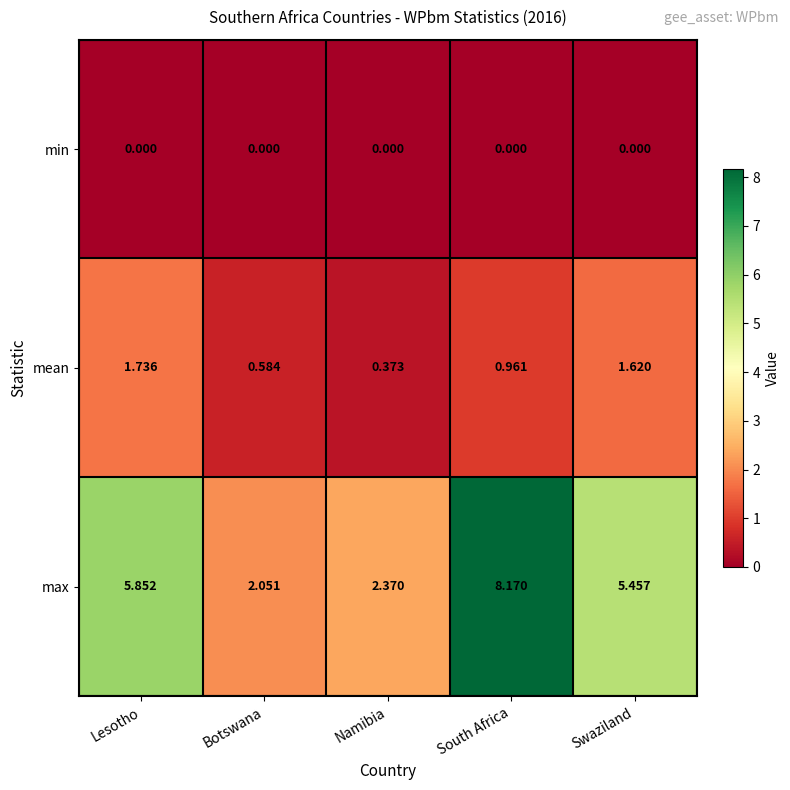

Rank the series at South Africa from lowest to highest value.

min, mean, max